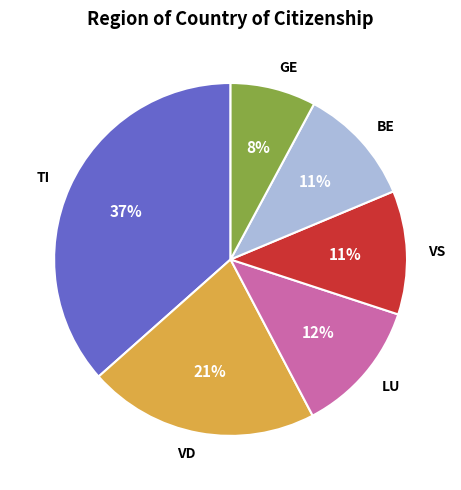

What percentage is the LU slice, to the nearest percent?

12%